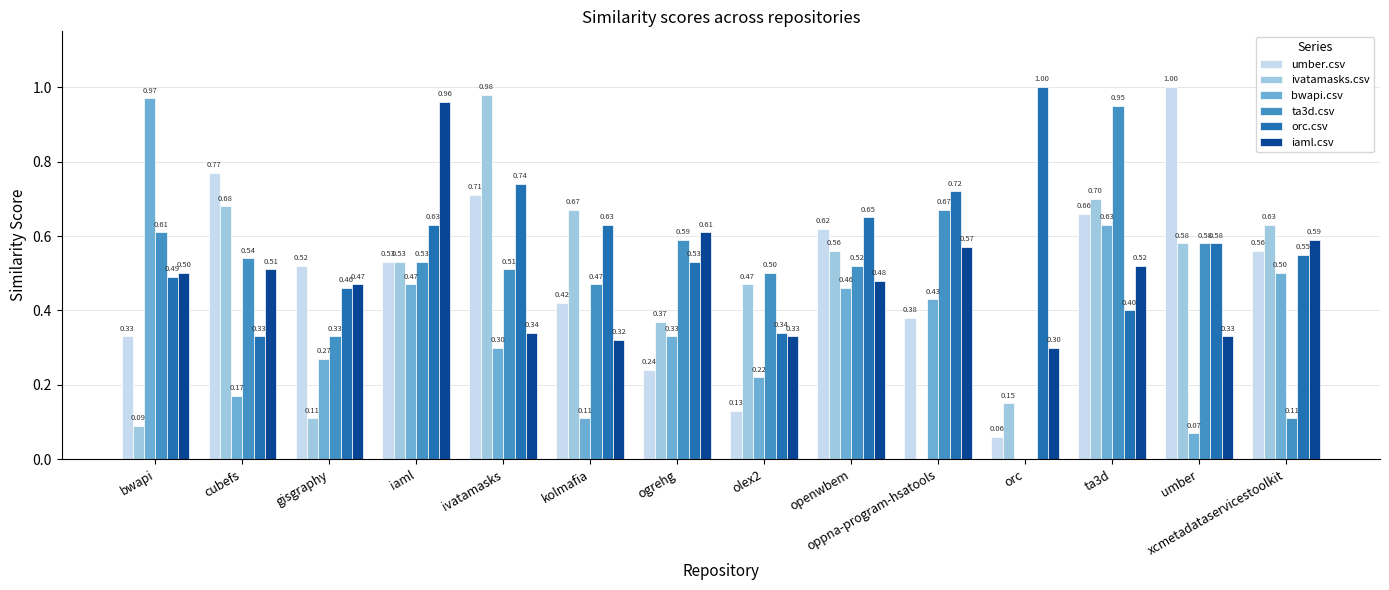

What is the sum of the ta3d.csv values at cubefs and kolmafia?

1.0